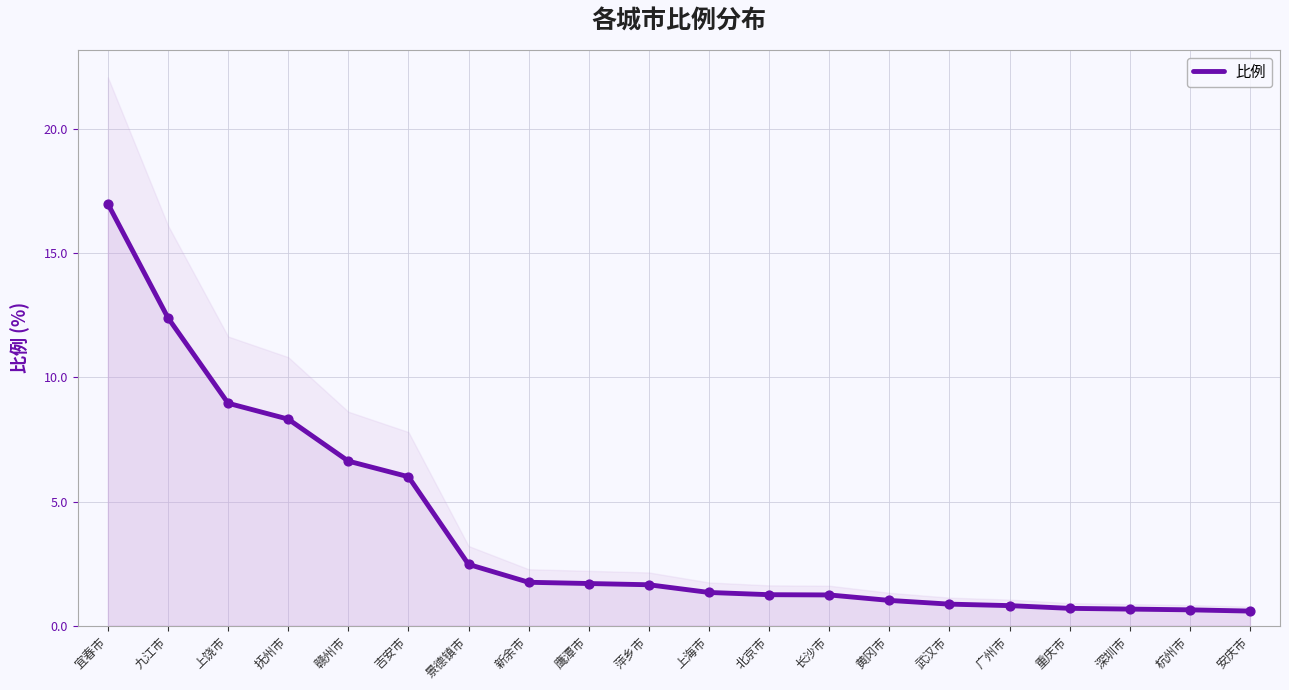

What is the change in value from 抚州市 to 鹰潭市?

-6.6